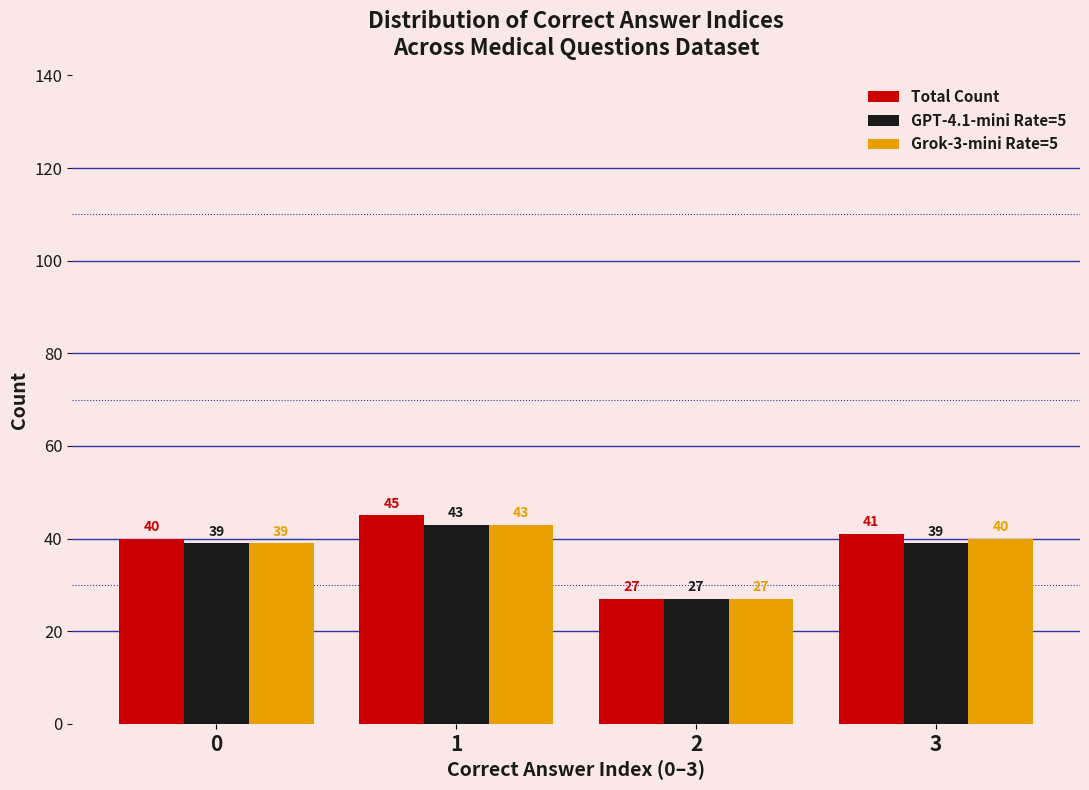

Reading left to right, what are all the values shown in this chart?

Total Count: 40	45	27	41
GPT-4.1-mini Rate=5: 39	43	27	39
Grok-3-mini Rate=5: 39	43	27	40